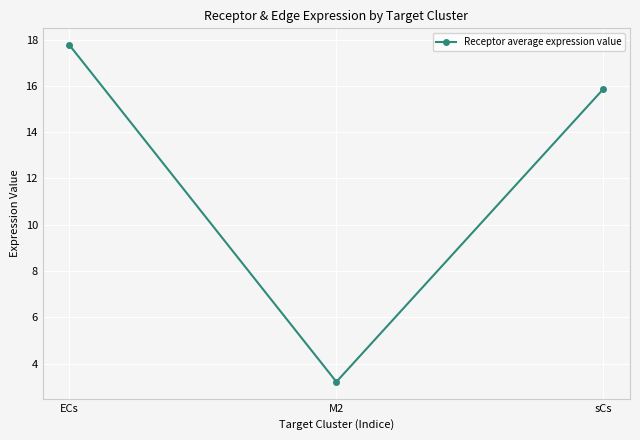

List the labels in order of value, largest first.

ECs, sCs, M2